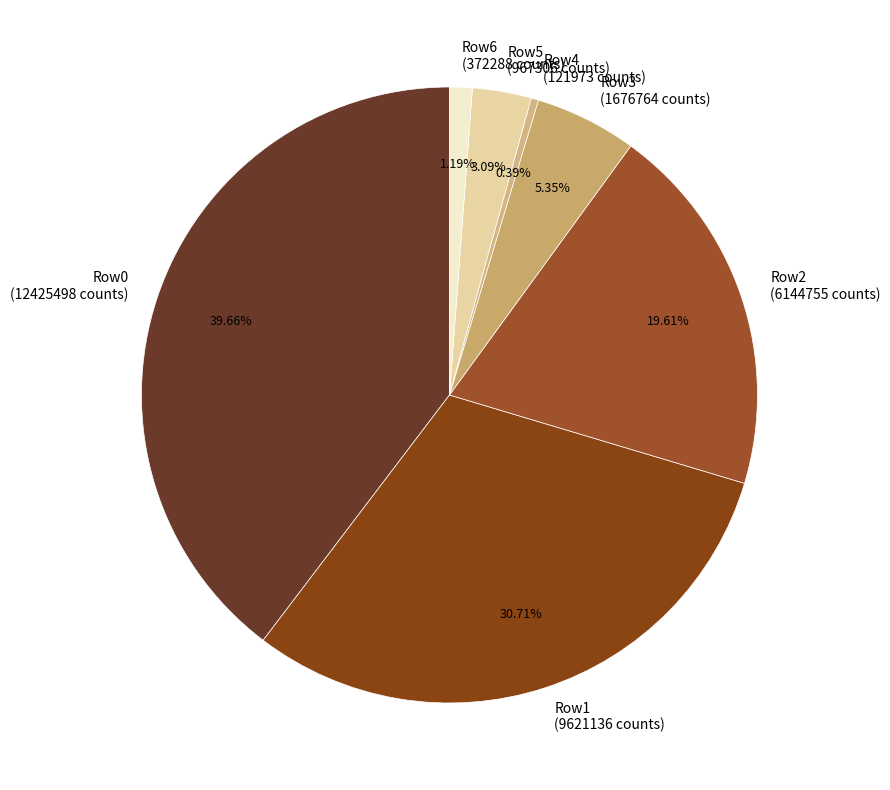

Between Row0 (12425498 counts) and Row1 (9621136 counts), which is larger?

Row0 (12425498 counts)